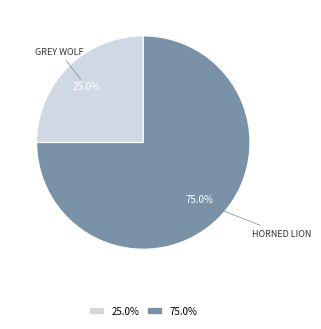

Is there a majority slice in this chart?

Yes